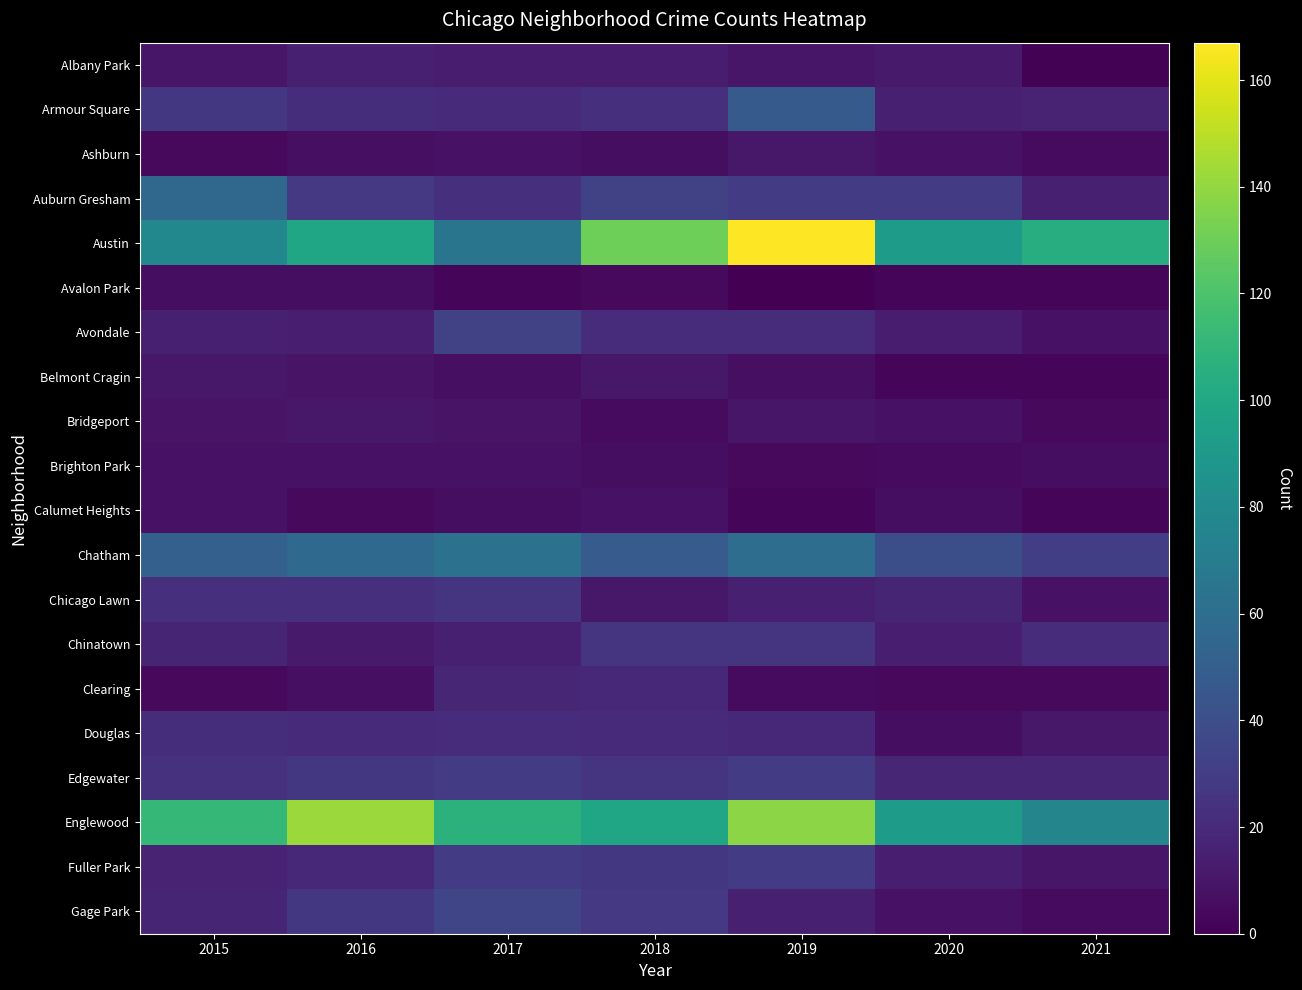

Which series has the largest total across all categories?

Englewood